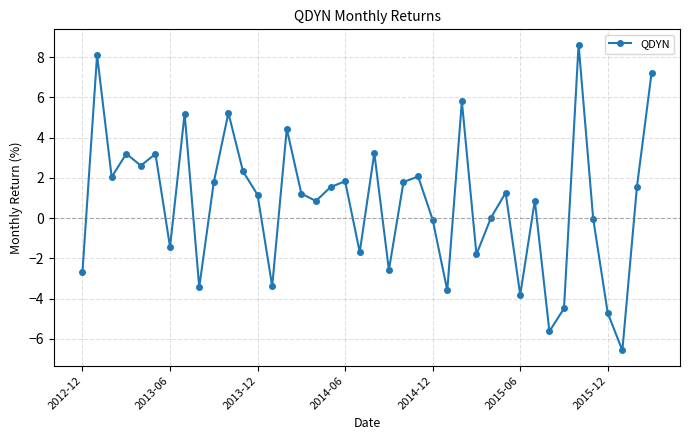

What is the average value?

0.8